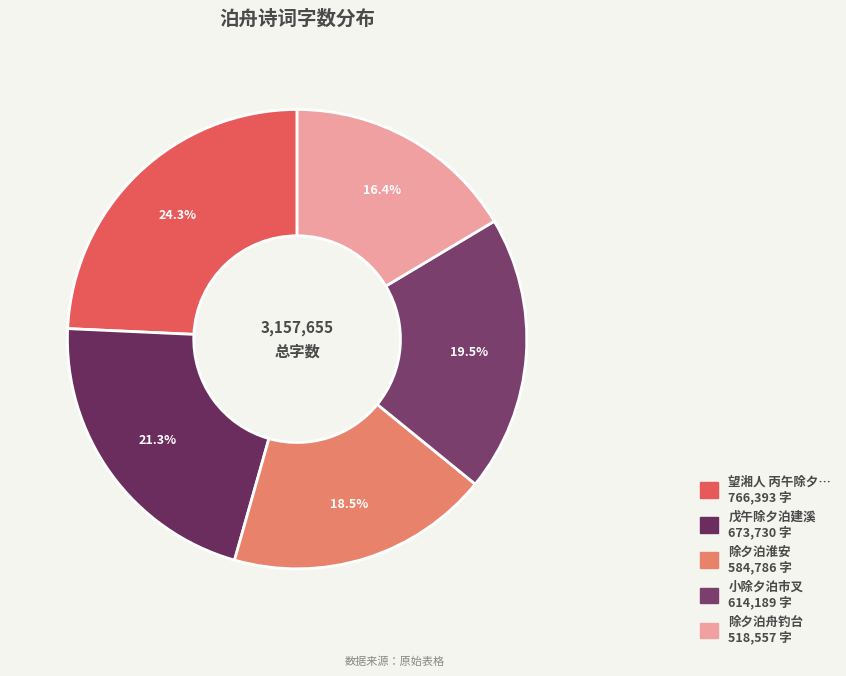

How many slices are in this pie chart?

5